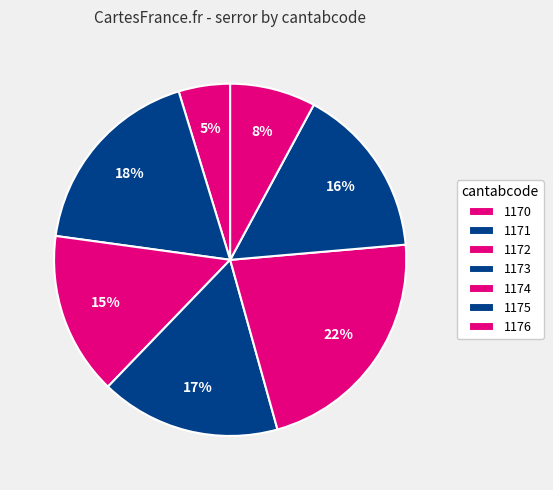

What is the smallest slice in the pie chart?

1170